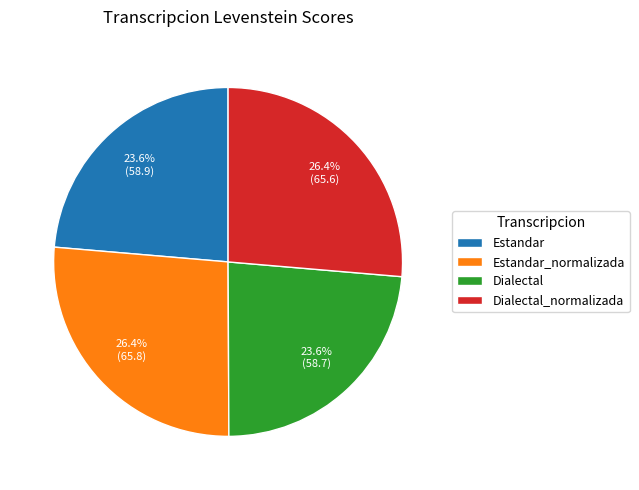

What is the ratio of the value at Estandar to the value at Dialectal_normalizada?

0.9